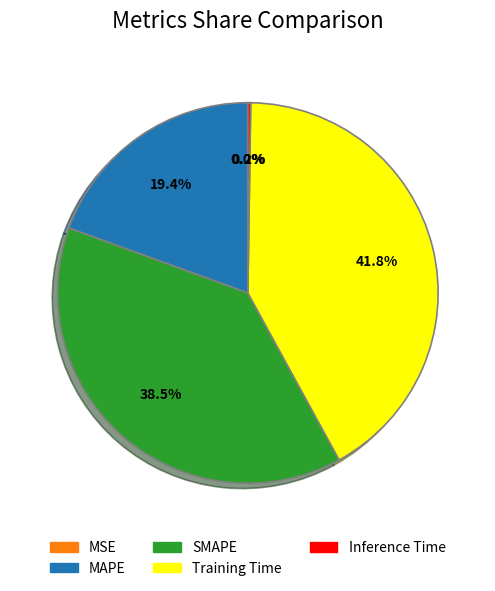

Which category has the biggest portion of the pie?

Training Time